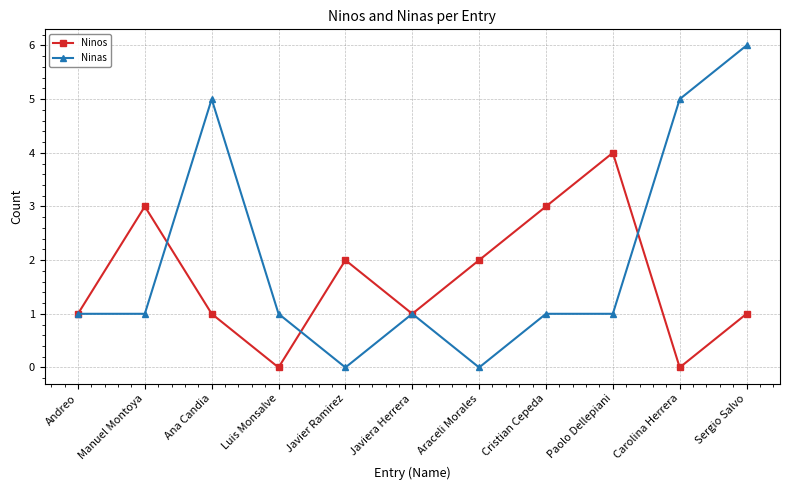

What is the sum of all Ninos values?

18